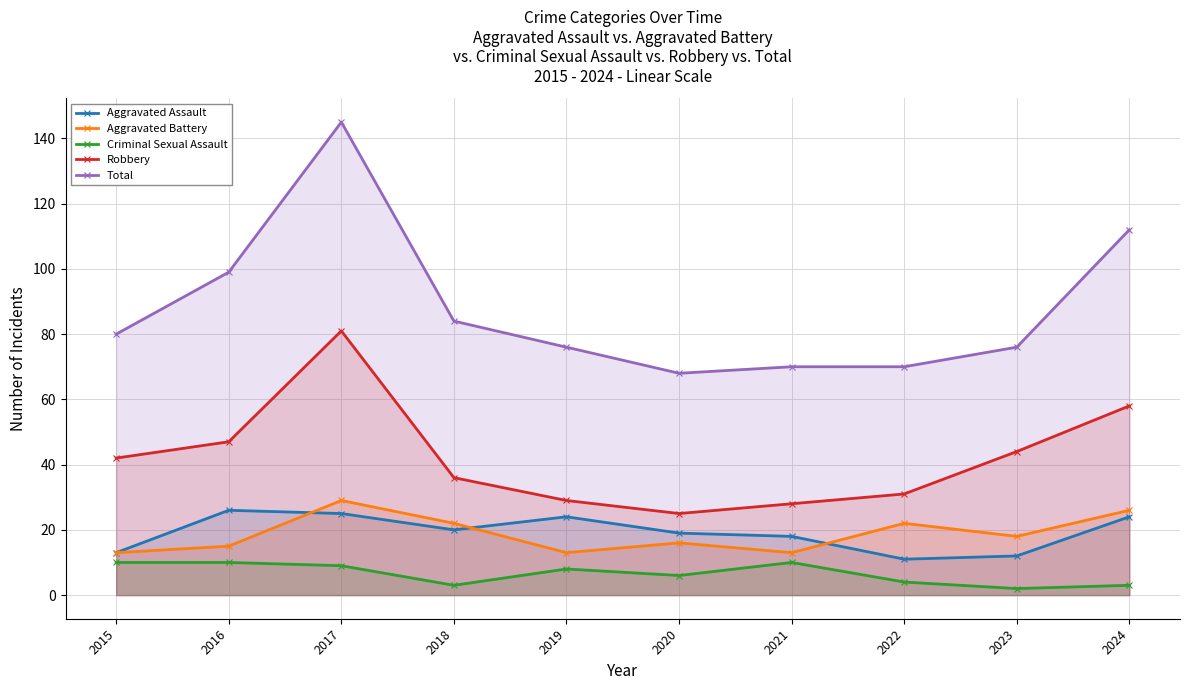

What is the value of the Robbery point at the 2nd from the left?

47